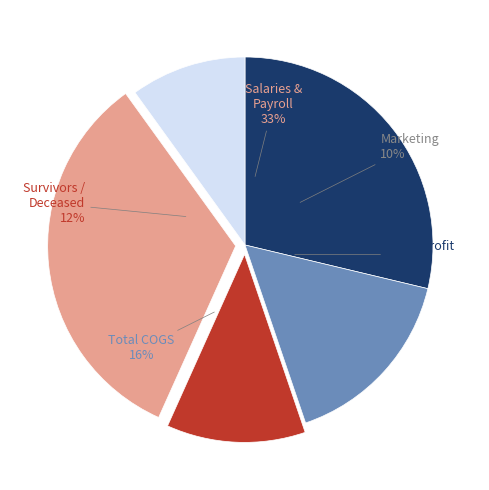

To the nearest percent, what percentage of the pie is Salaries & Payroll?

33%